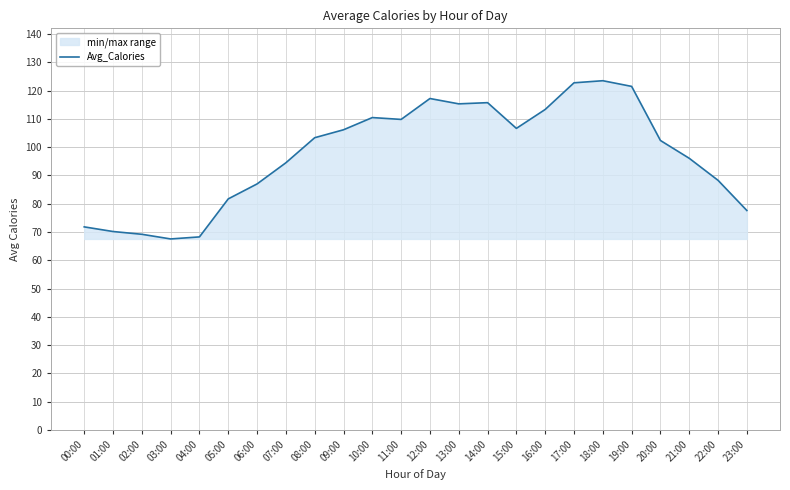

Reading left to right, what are all the values shown in this chart?

71.8	70.2	69.2	67.5	68.3	81.7	87.0	94.5	103.3	106.1	110.5	109.8	117.2	115.3	115.7	106.6	113.3	122.8	123.5	121.5	102.4	96.1	88.3	77.6